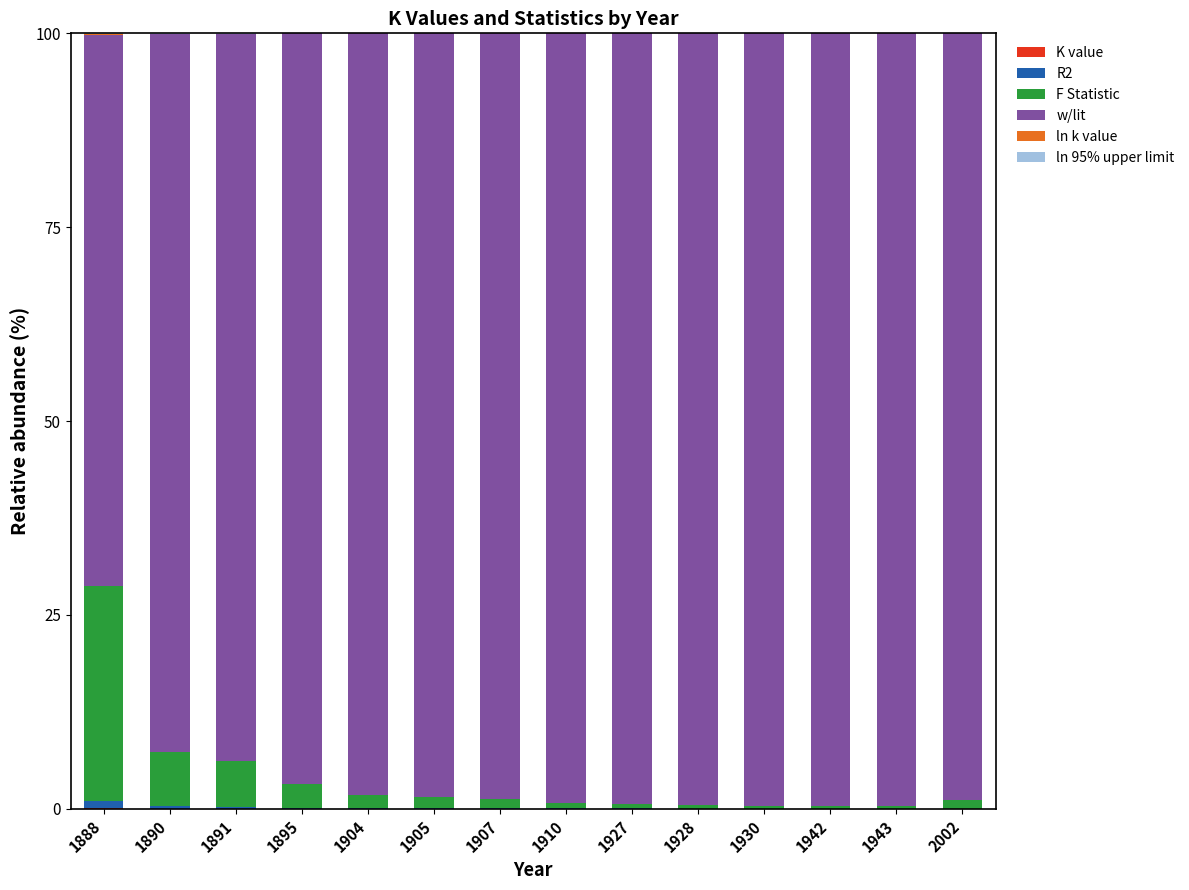

Are the bars horizontal?

No